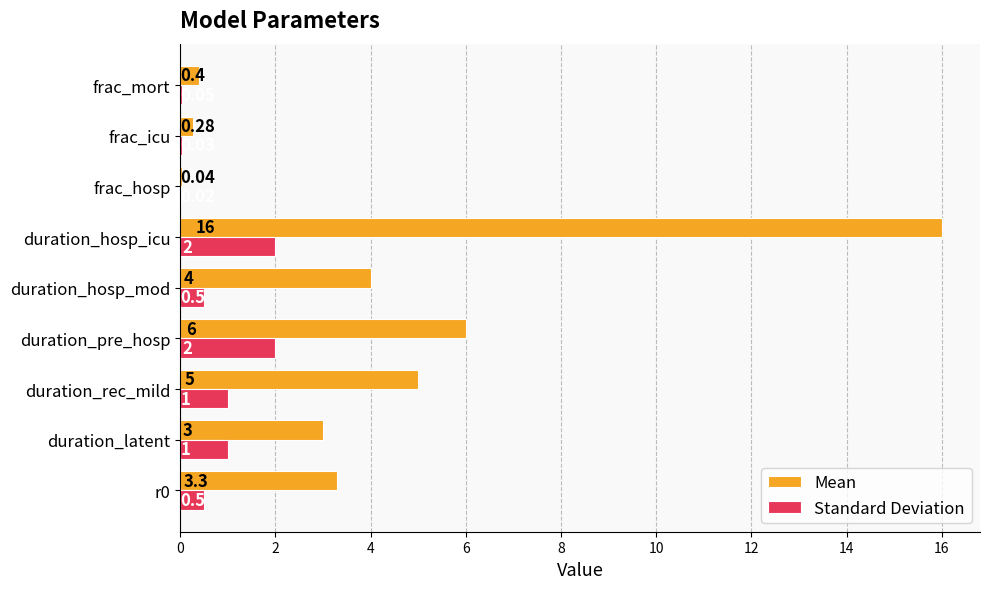

Between duration_latent and duration_hosp_mod, which series saw the biggest shift?

Mean